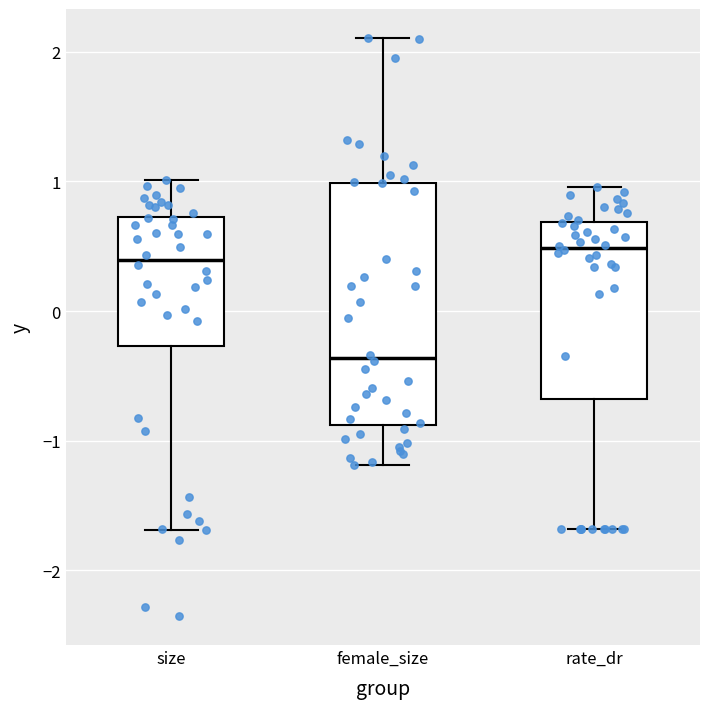

Reading left to right, read every box against the y-axis: the position of its median line, the range the box covers, and the ends of its whiskers. The values are not printed on the chart, so give them approximately, as read against the axis.

size: median 0.4, box -0.3 to 0.7, whiskers -1.7 to 1.0
female_size: median -0.4, box -0.9 to 1.0, whiskers -1.2 to 2.1
rate_dr: median 0.5, box -0.7 to 0.7, whiskers -1.7 to 1.0